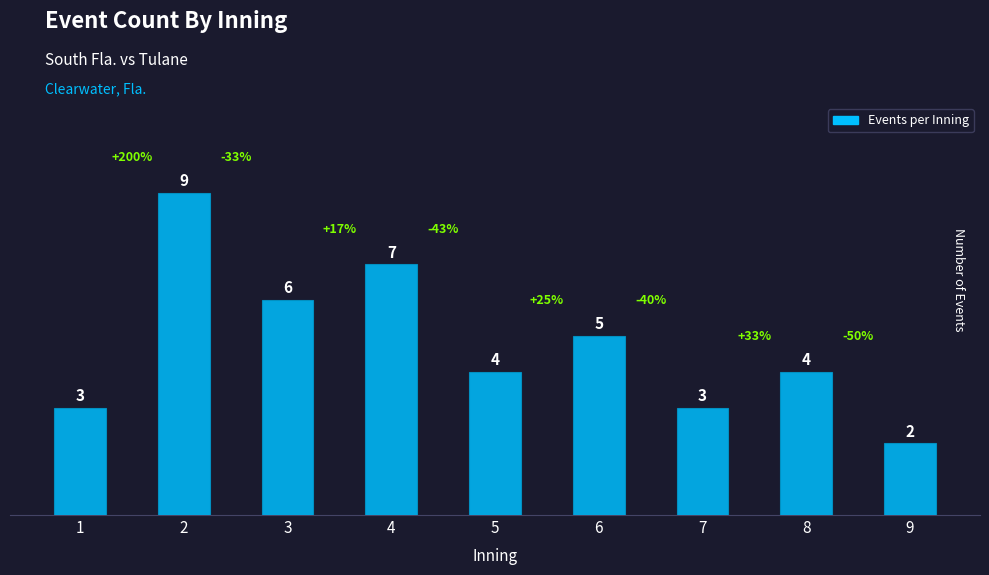

How many bars are there in total?

9